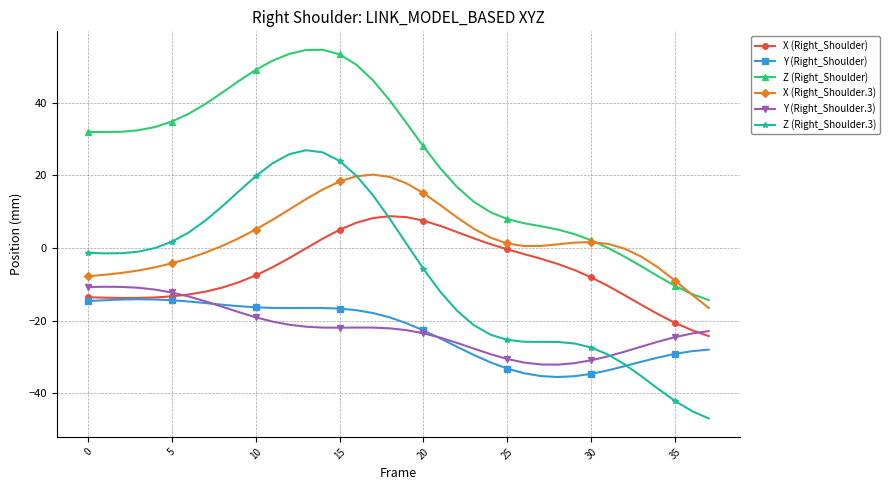

Which series has the largest total across all categories?

Z (Right_Shoulder)